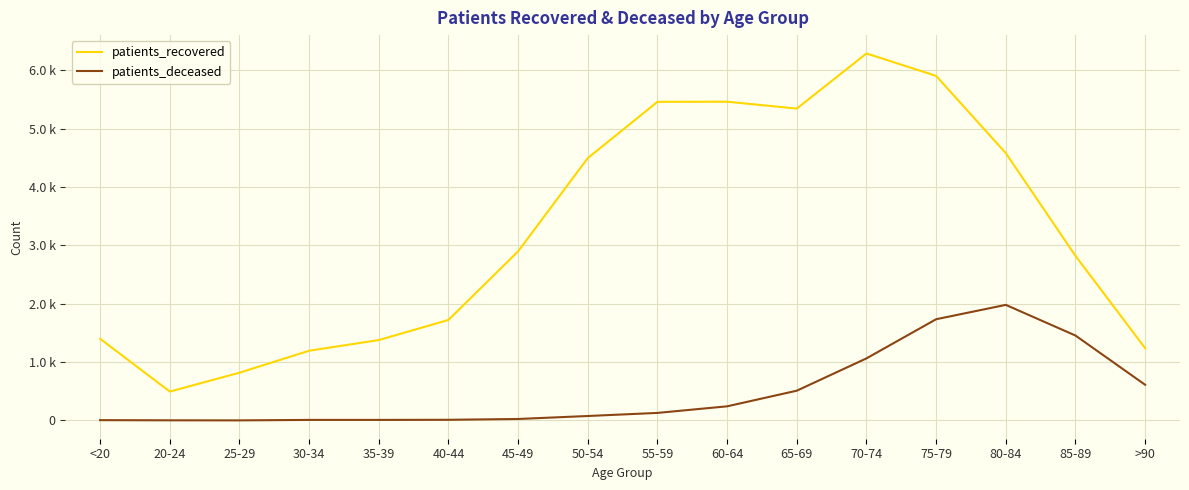

True or false: patients_deceased has a value of 6 at <20.

True